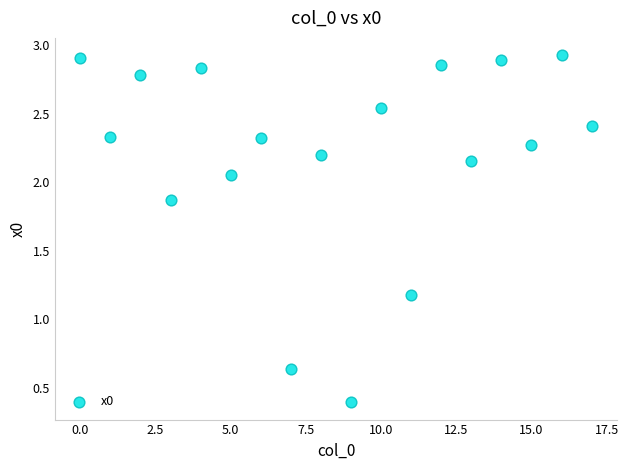

What Y value in the scatter plot is closest to 1?

1.2